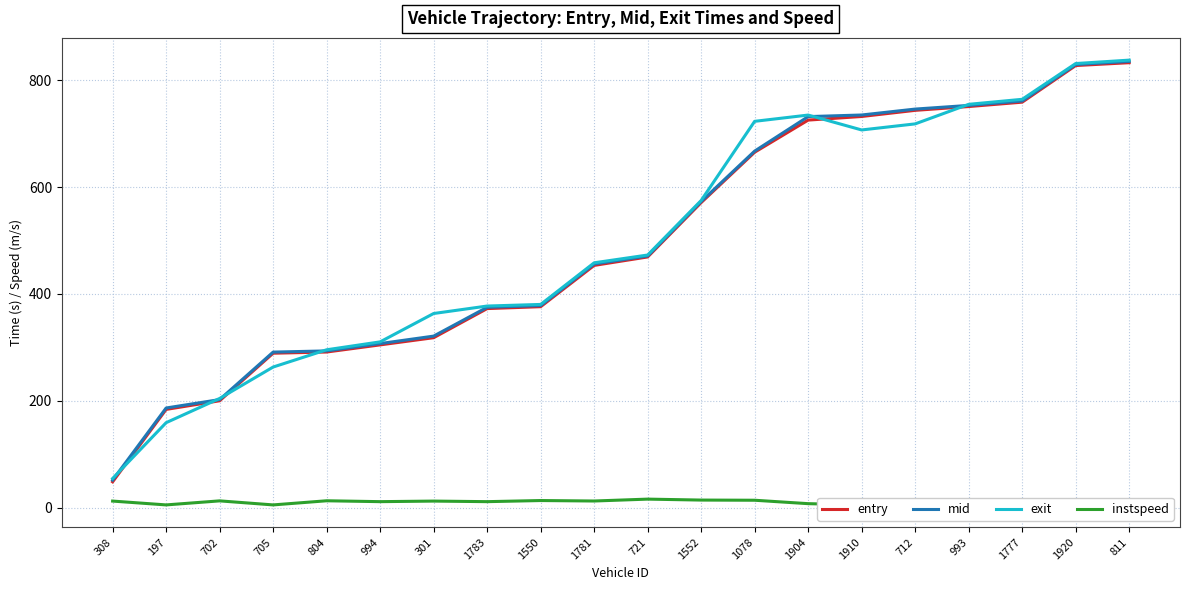

True or false: exit has a value of 1107.9 at 1910.

False